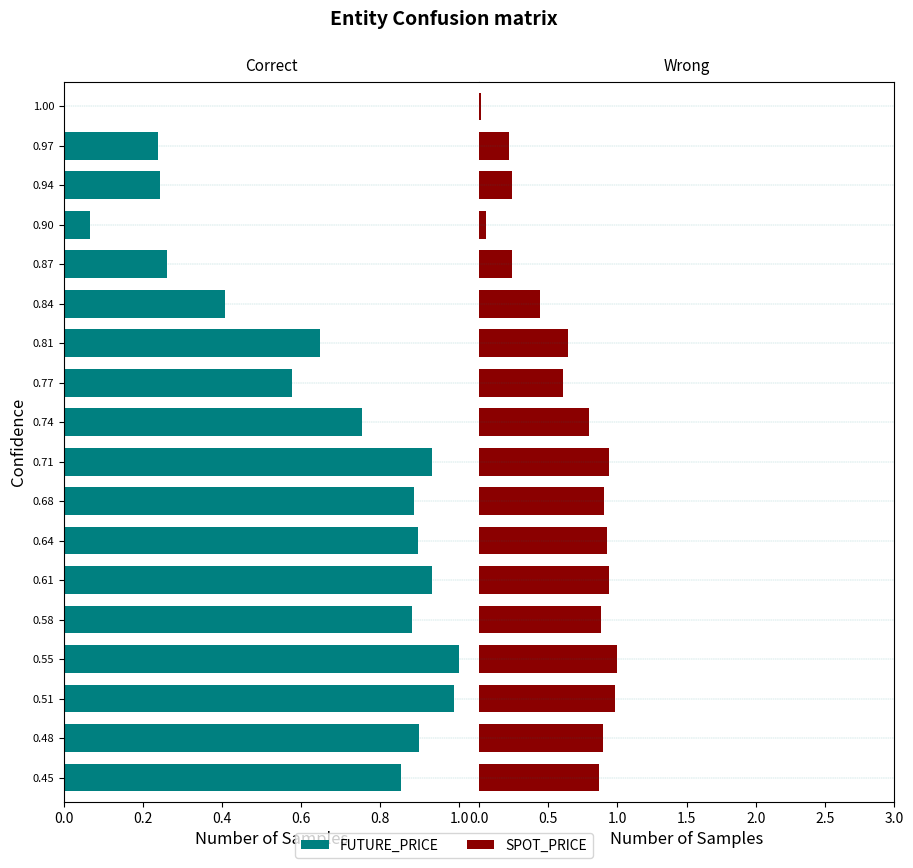

Reading left to right, what are all the values shown in this chart?

FUTURE_PRICE: 0.9	0.9	1.0	1.0	0.9	0.9	0.9	0.9	0.9	0.8	0.6	0.6	0.4	0.3	0.1	0.2	0.2	0.0
SPOT_PRICE: 0.9	0.9	1.0	1.0	0.9	0.9	0.9	0.9	0.9	0.8	0.6	0.6	0.4	0.2	0.1	0.2	0.2	0.0